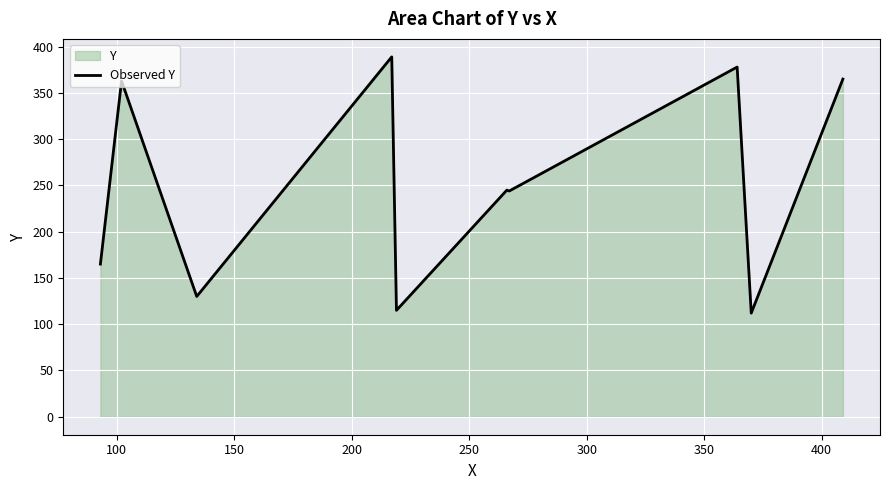

What is the difference between the maximum and minimum values?

277